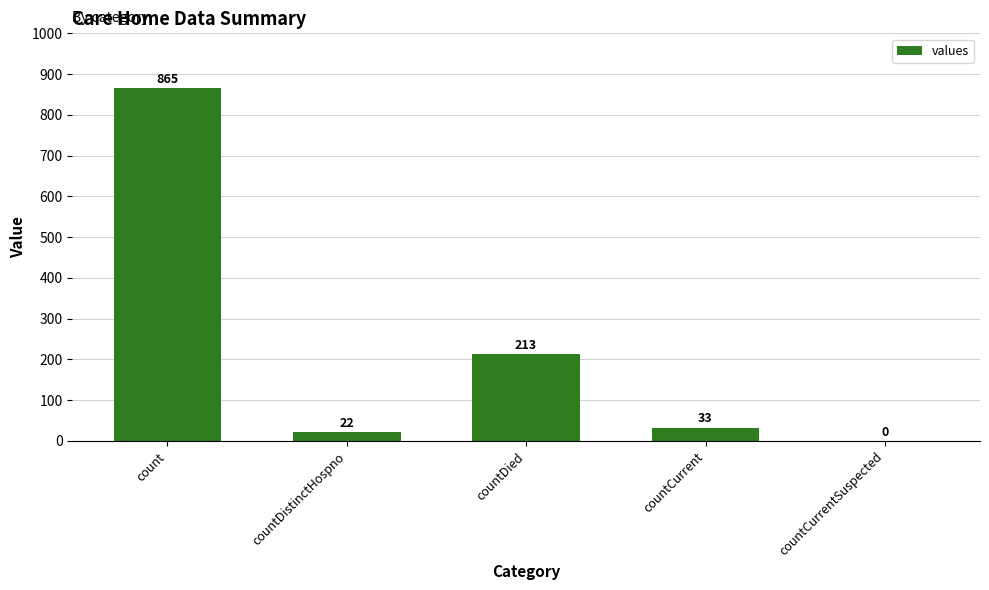

How many values are above zero?

4